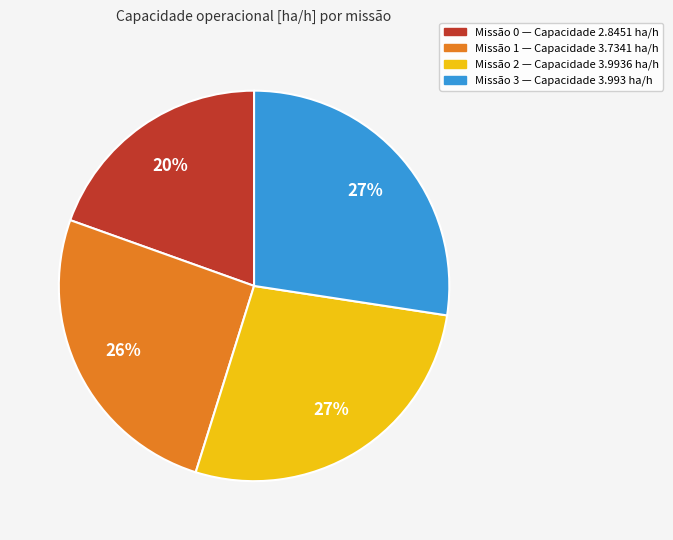

To the nearest percent, what is the average slice percentage?

25%